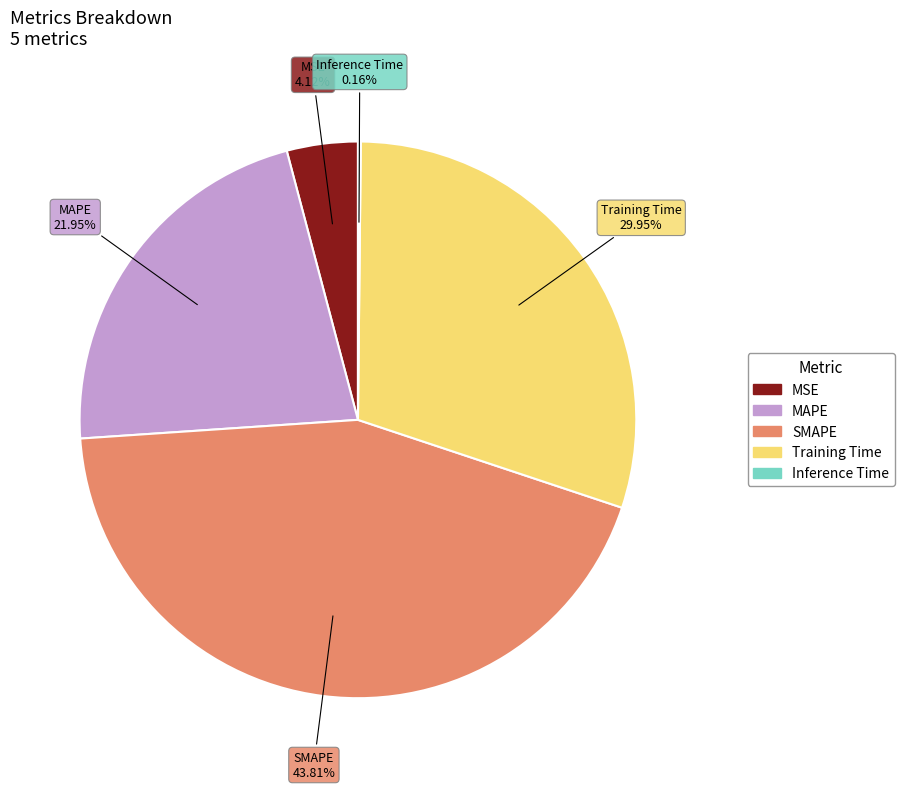

To the nearest percent, what is the difference between the largest and smallest slice percentages?

44%